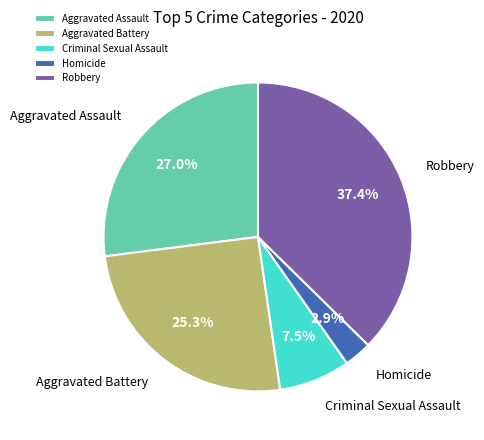

The Robbery slice represents 37% of the pie. True or false?

True